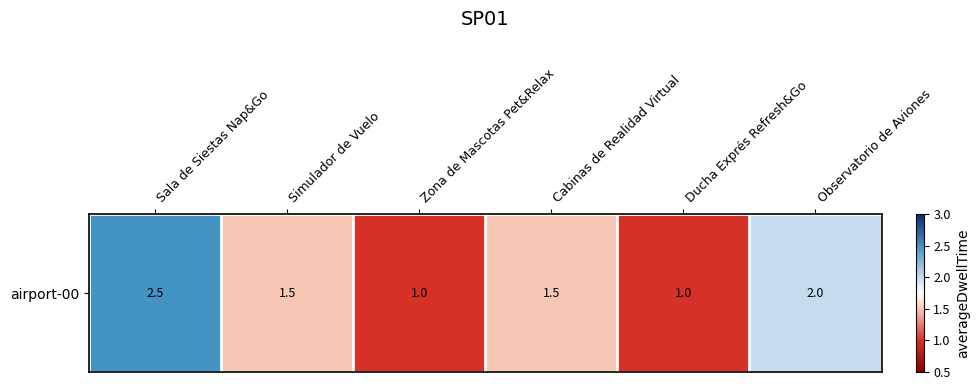

List the labels in order of value, largest first.

Sala de Siestas Nap&Go, Observatorio de Aviones, Simulador de Vuelo, Cabinas de Realidad Virtual, Zona de Mascotas Pet&Relax, Ducha Exprés Refresh&Go